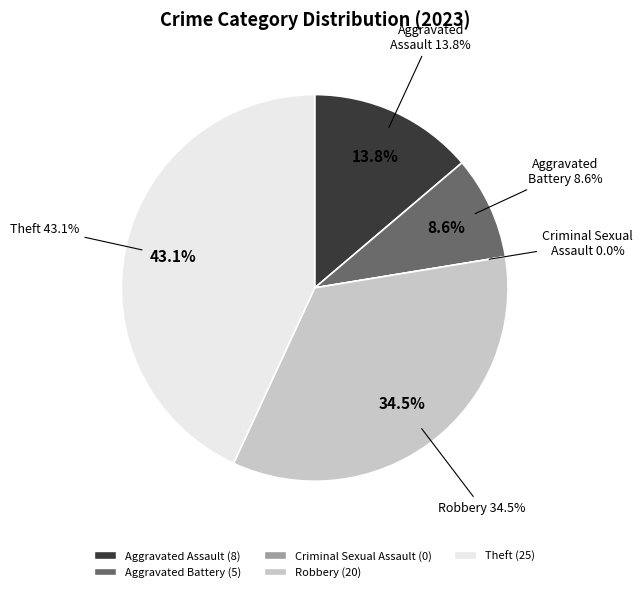

Combined, what portion of the pie is Robbery and Theft?

77.6%